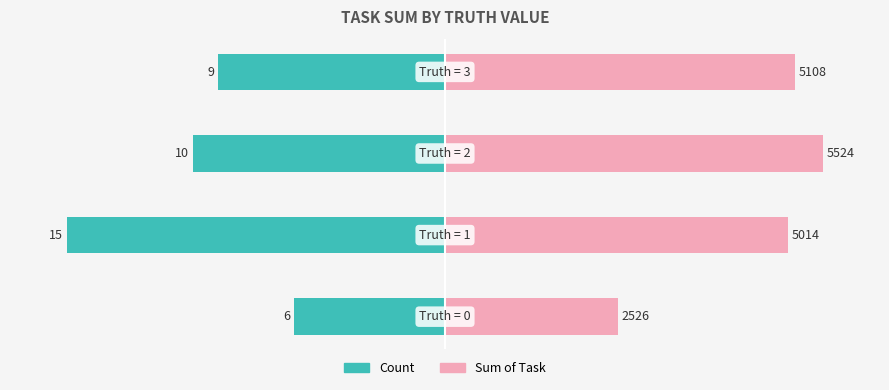

The Count series shows -67.9 at 0. True or false?

False